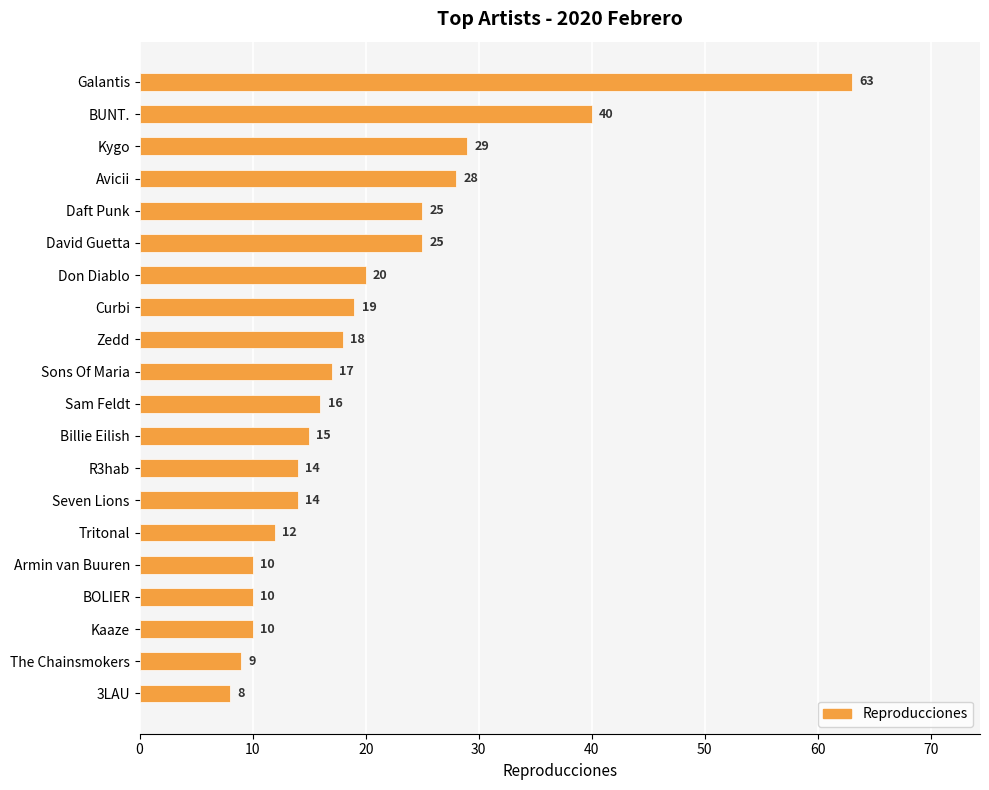

True or false: the data shows 19 at R3hab.

False